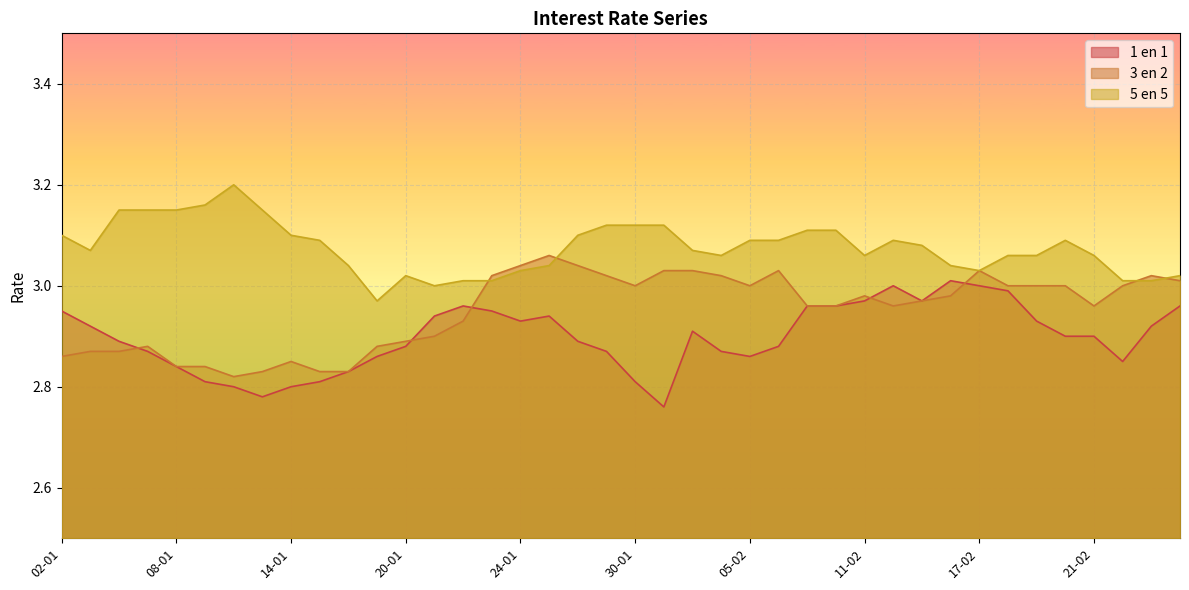

How many interior local valleys does the 1 en 1 series have?

6